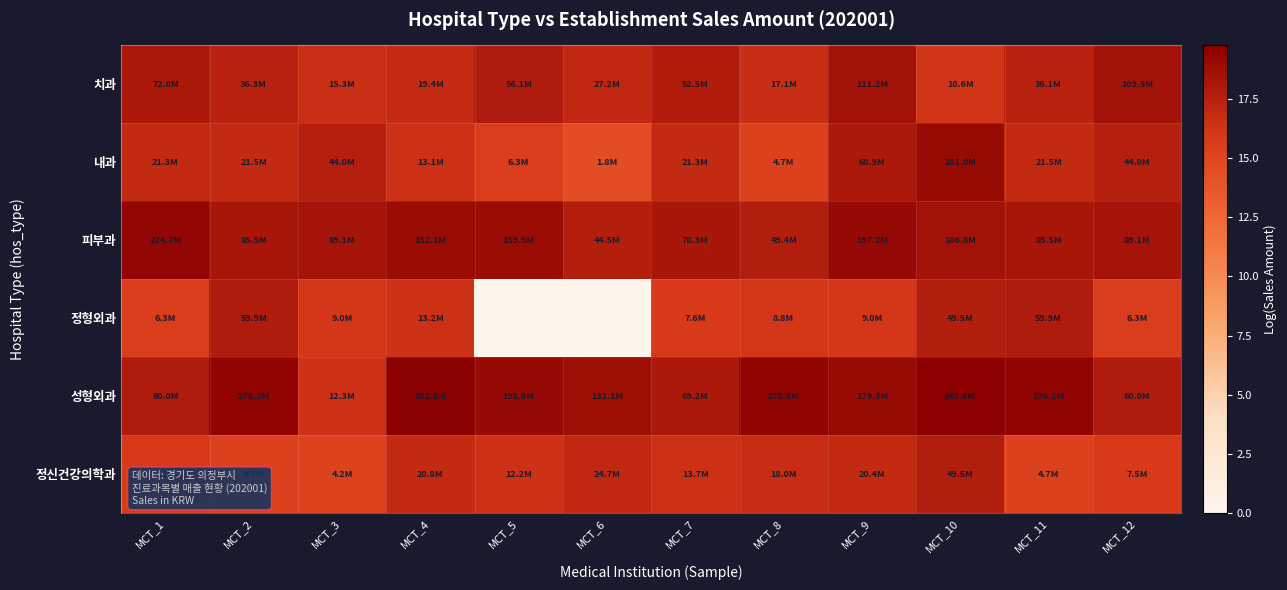

What is the total value across all series at MCT_5?

87.8